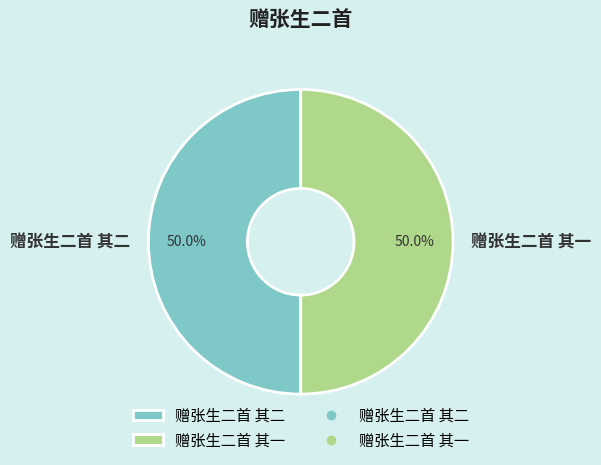

What percentage is NOT represented by 赠张生二首 其一?

50.0%